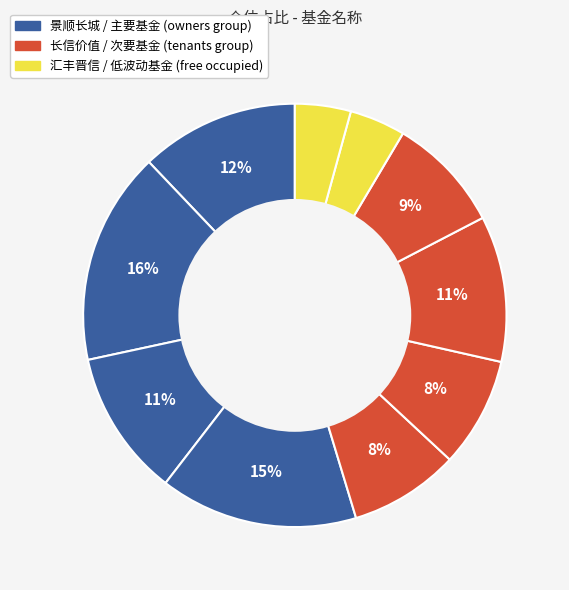

To the nearest percent, what is the average slice percentage?

10%